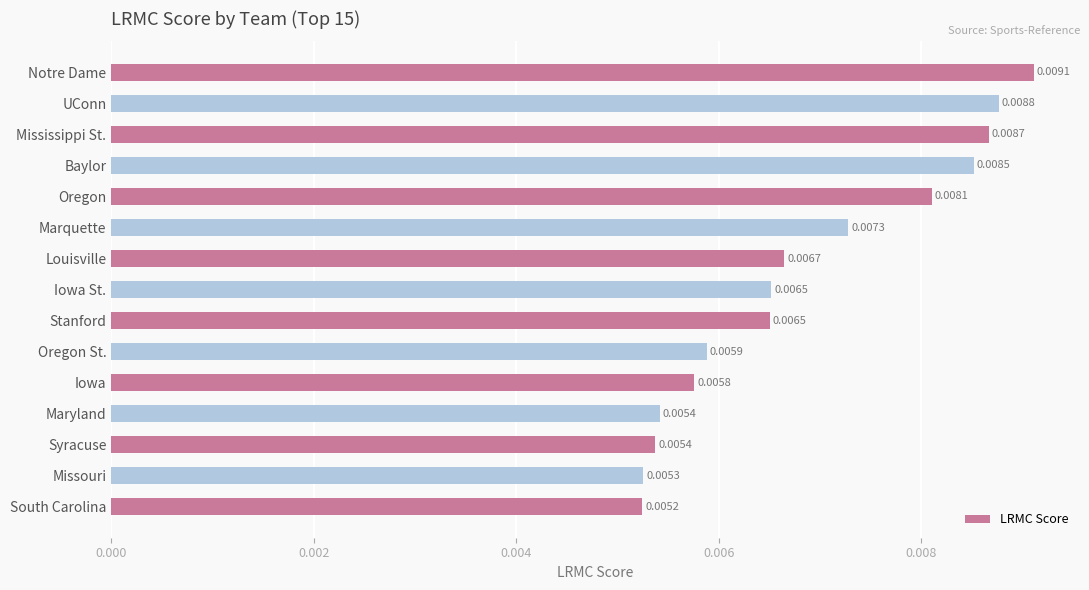

Count the number of categories in the chart.

15